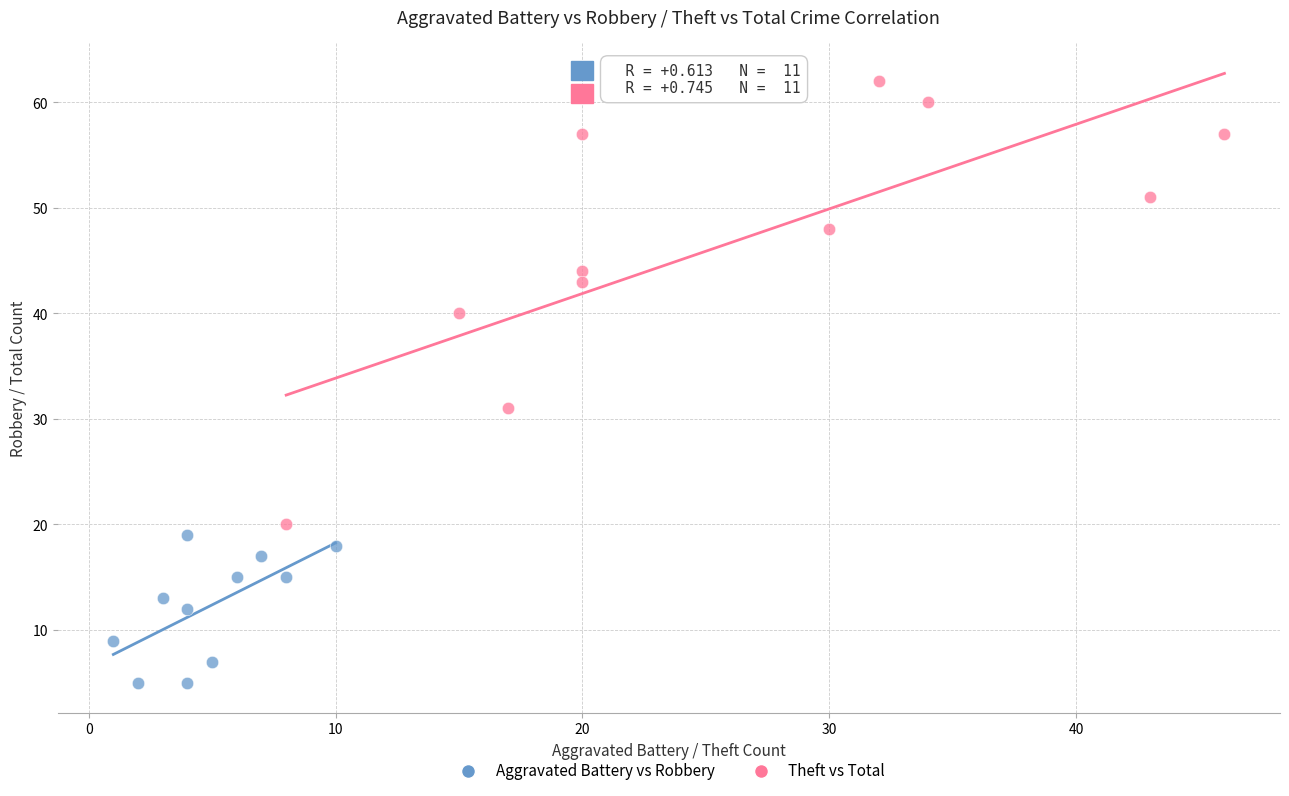

Which series has the largest Y range (max minus min)?

Theft vs Total